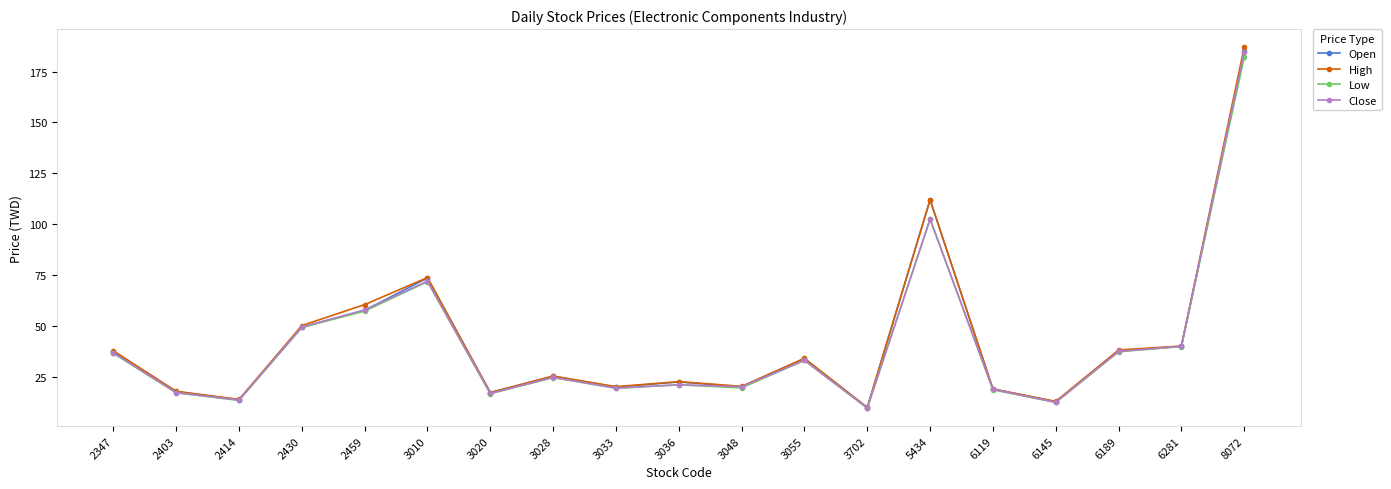

What is the value of the Low point at the 11th from the left?

19.6